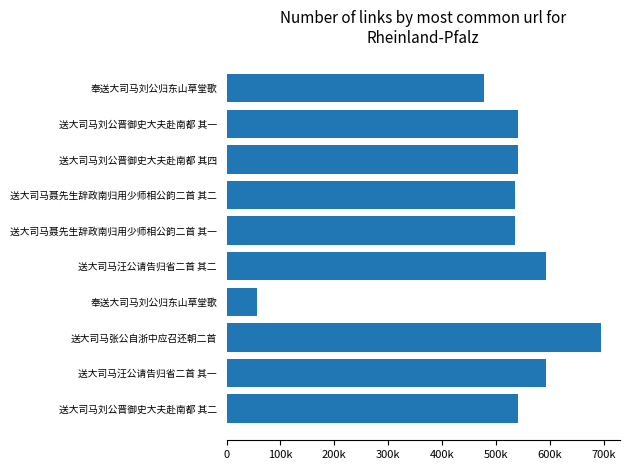

Are the bars horizontal?

Yes